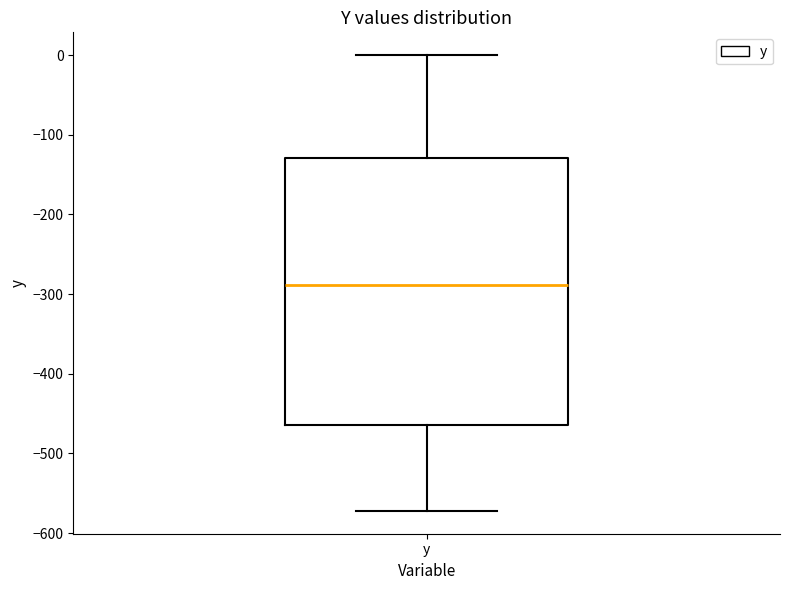

Read this box plot against the y-axis: the position of the median line, the range covered by the box, and the ends of both whiskers. The values are not printed on the chart, so give them approximately, as read against the axis.

median -290, box -460 to -130, whiskers -570 to 0